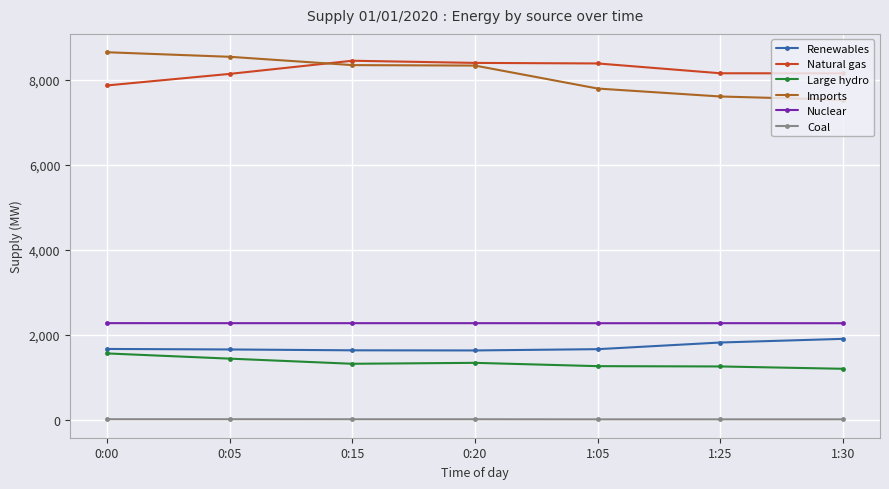

What is the difference between the second highest and minimum values in the Nuclear series?

1